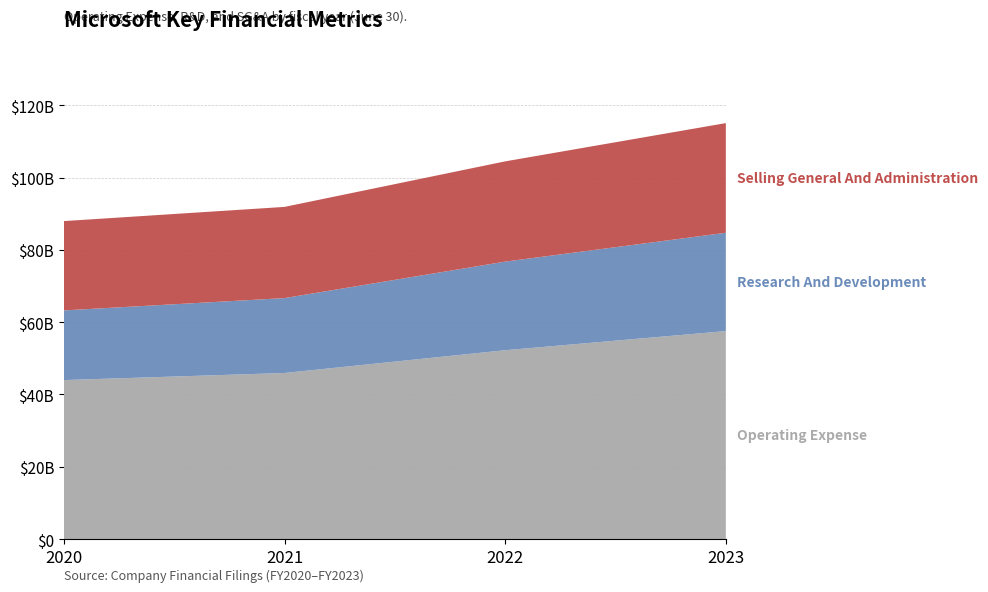

Reading right to left, list all the values displayed in this chart.

Operating Expense: 57529000000	52237000000	45940000000	43978000000
Research And Development: 27195000000	24512000000	20716000000	19269000000
Selling General And Administration: 30334000000	27725000000	25224000000	24709000000